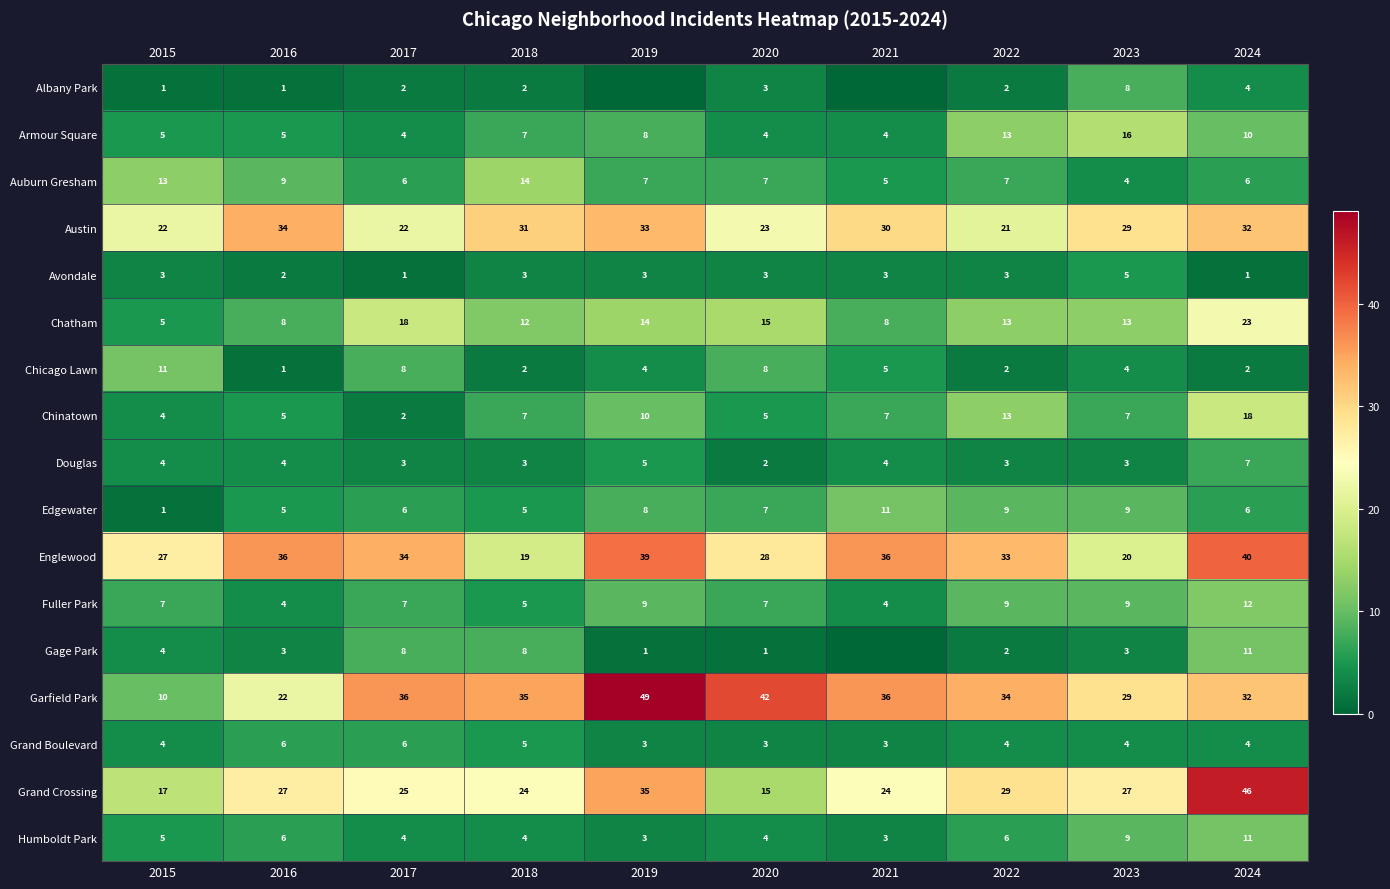

What is the sum of all Garfield Park values?

325